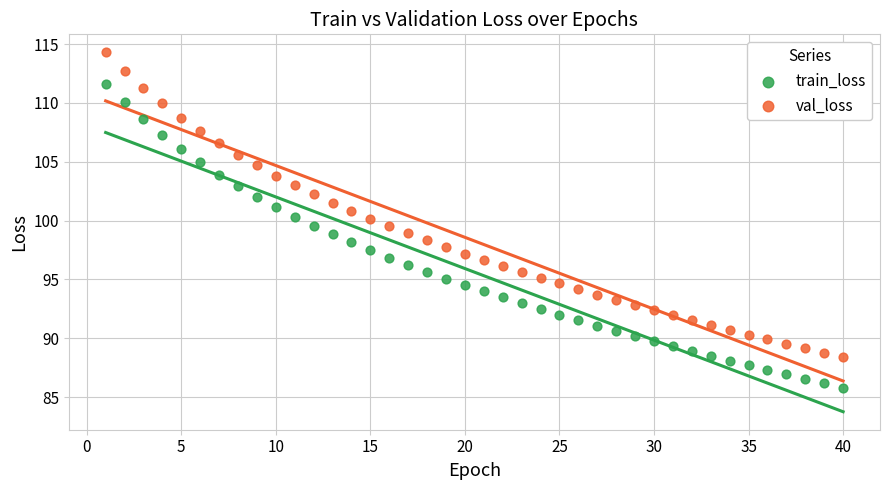

Which series reaches the maximum Y coordinate?

val_loss